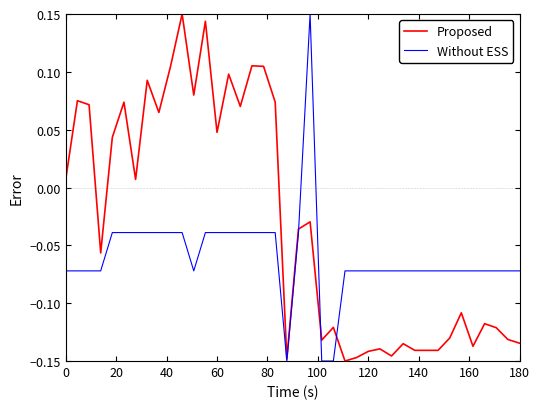

Rank the series by their average value, from lowest to highest.

Without ESS, Proposed